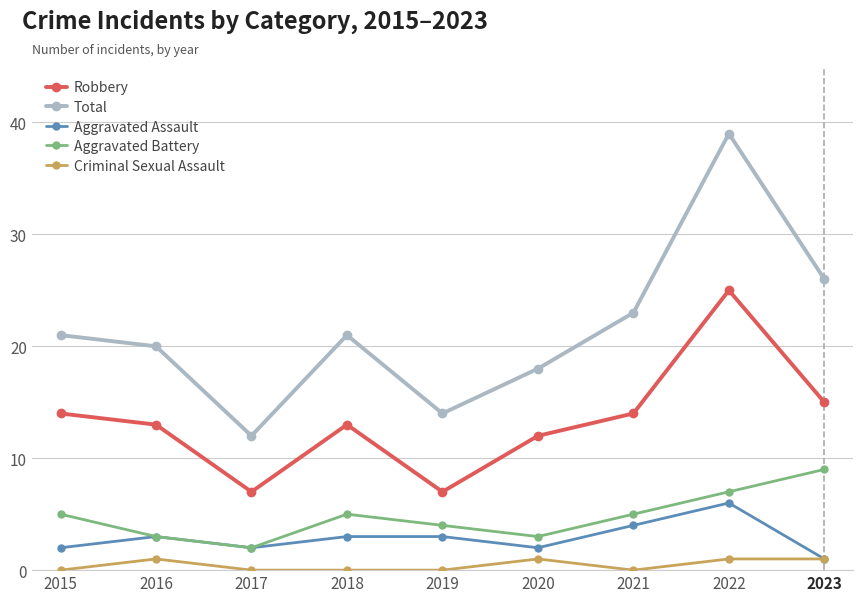

What value does the Criminal Sexual Assault series have at 2023?

1